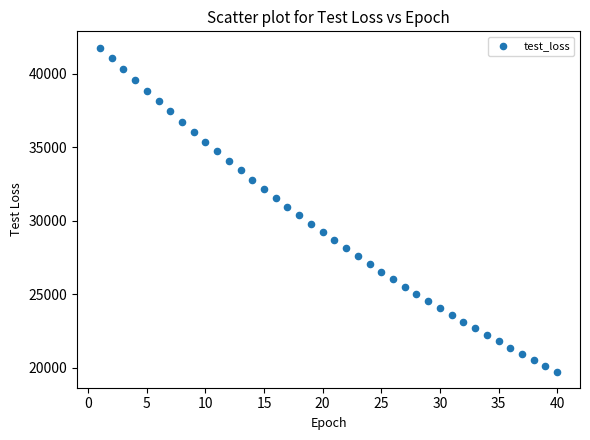

What is the range of Y values (max minus min)?

22031.2